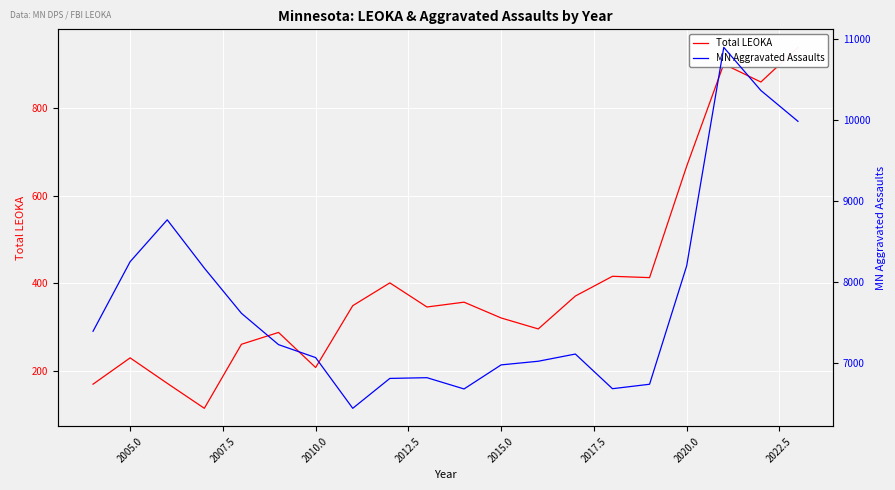

What is the sum of all MN Aggravated Assaults values?

155297